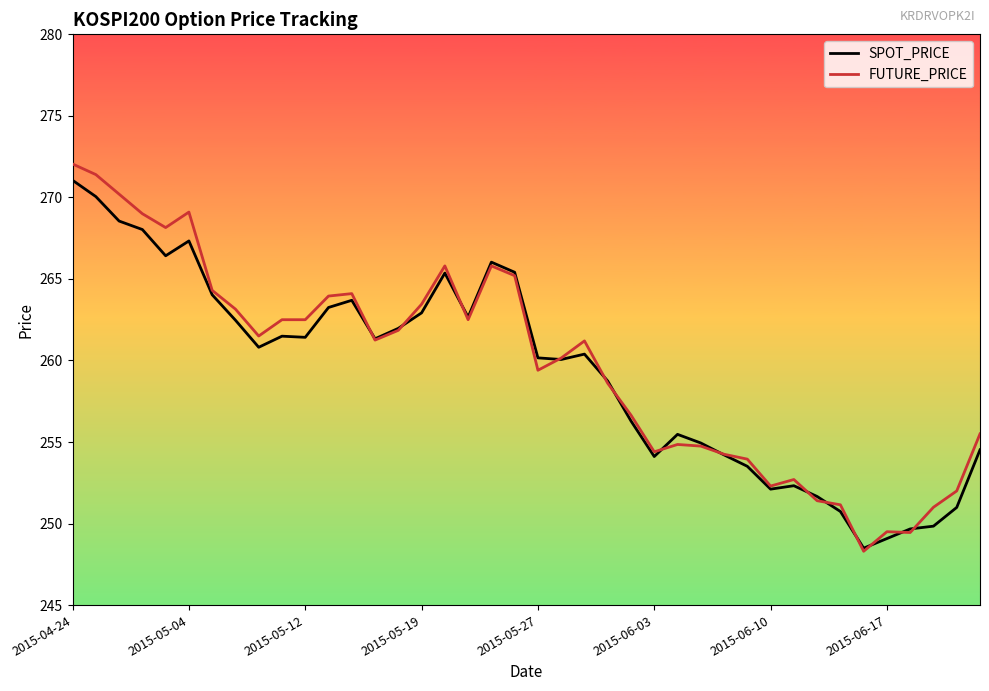

What is the minimum value for SPOT_PRICE?

248.5